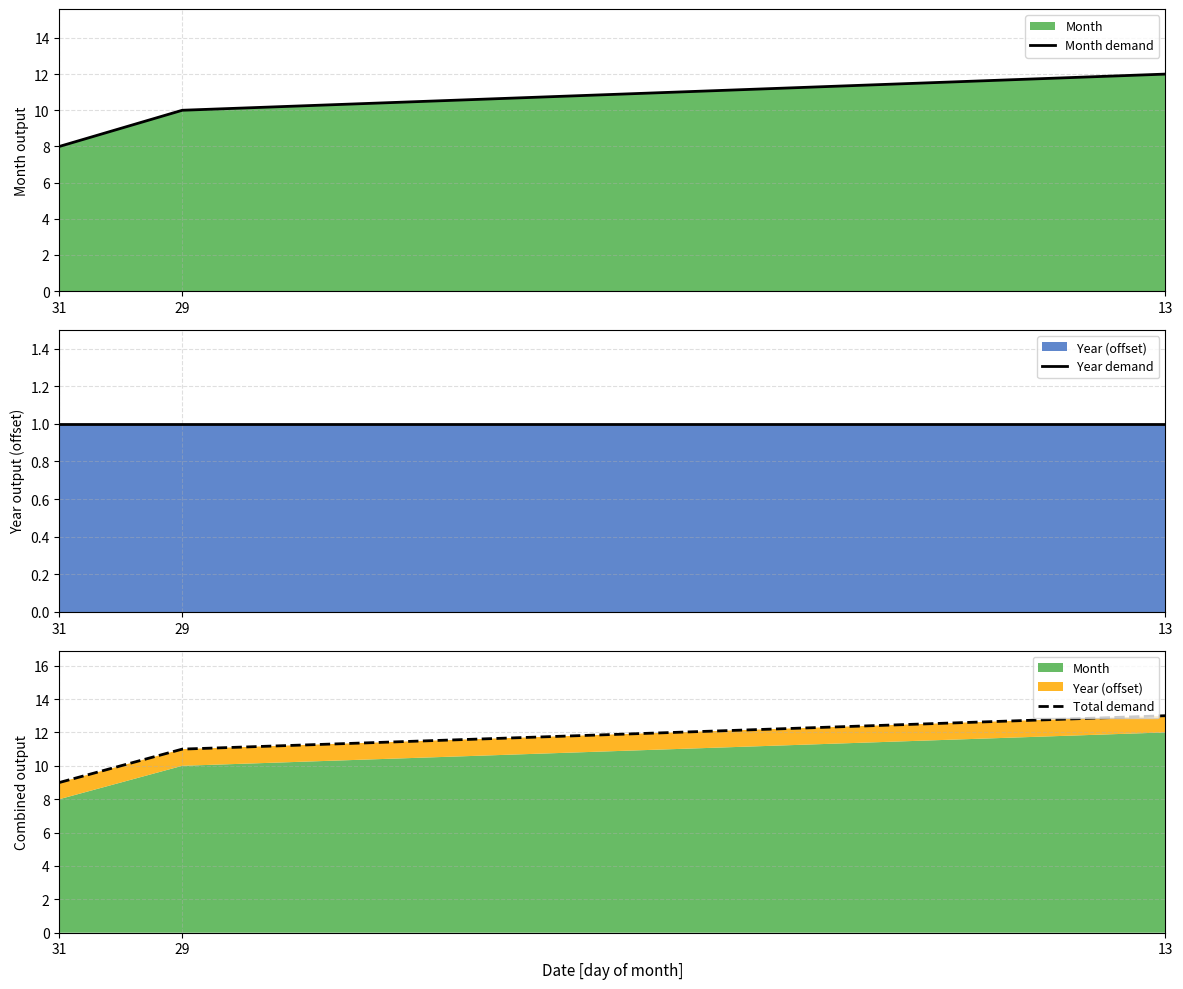

The value of Month demand at 29 is 10. True or false?

True